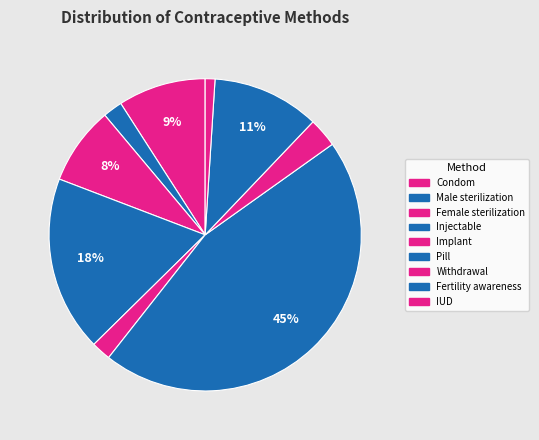

What is the smallest slice in the pie chart?

IUD